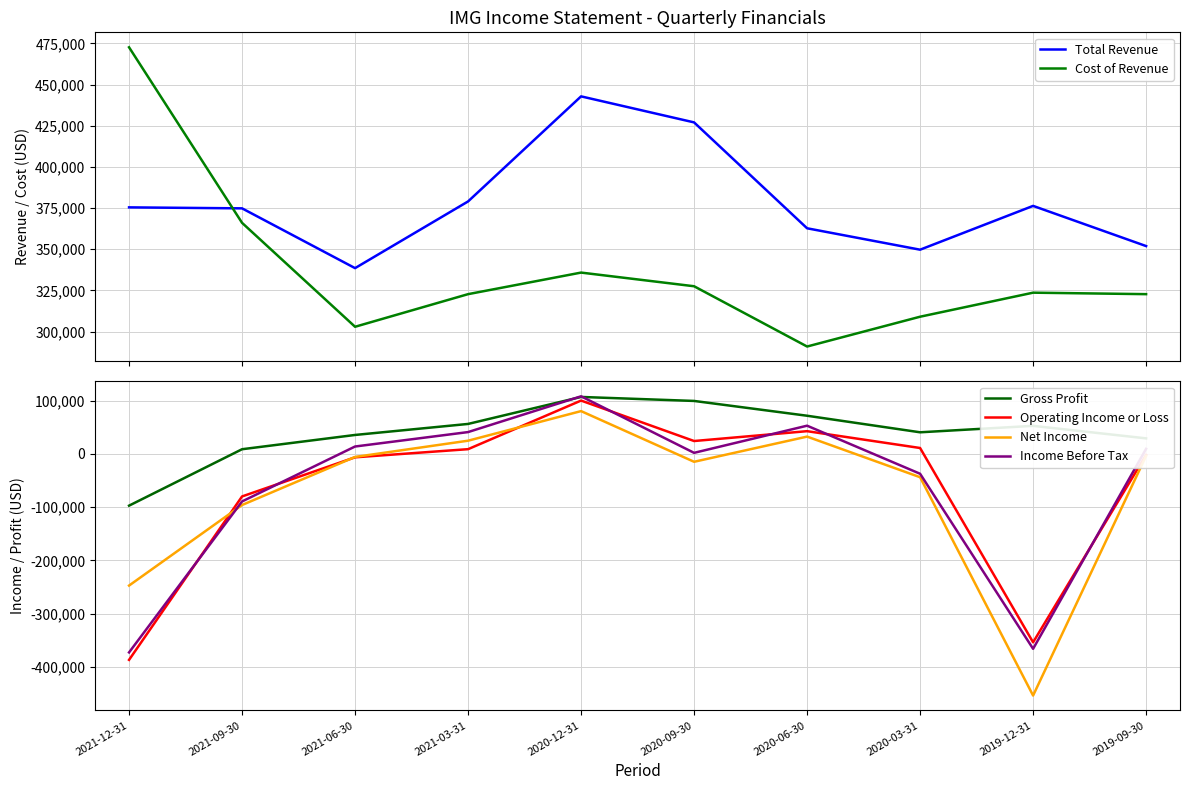

True or false: Cost of Revenue and Total Revenue intersect in this chart.

True